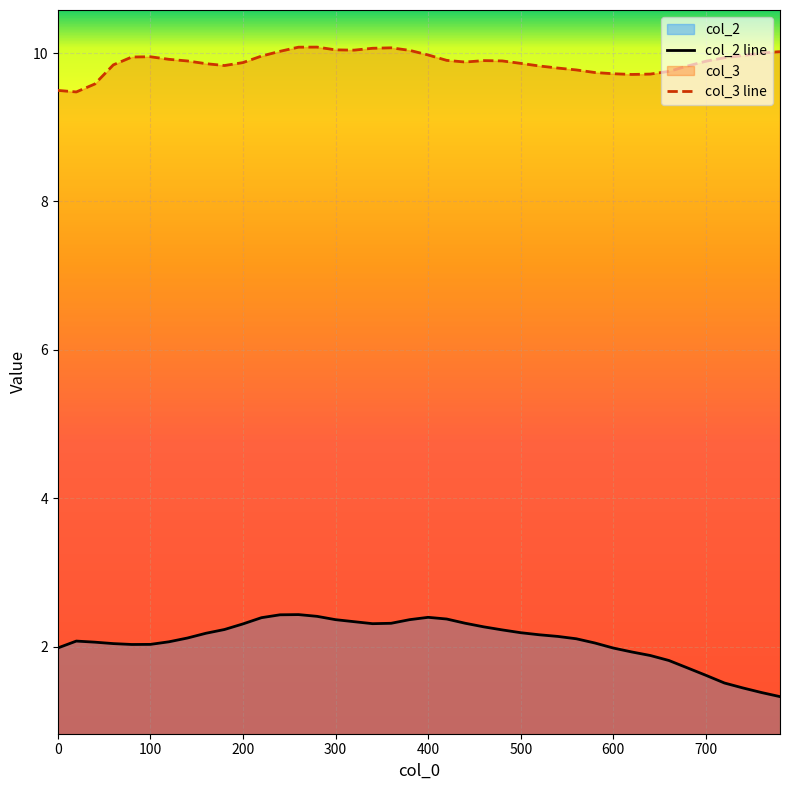

What is the value of the col_2 line point at the 18th from the left?

2.3